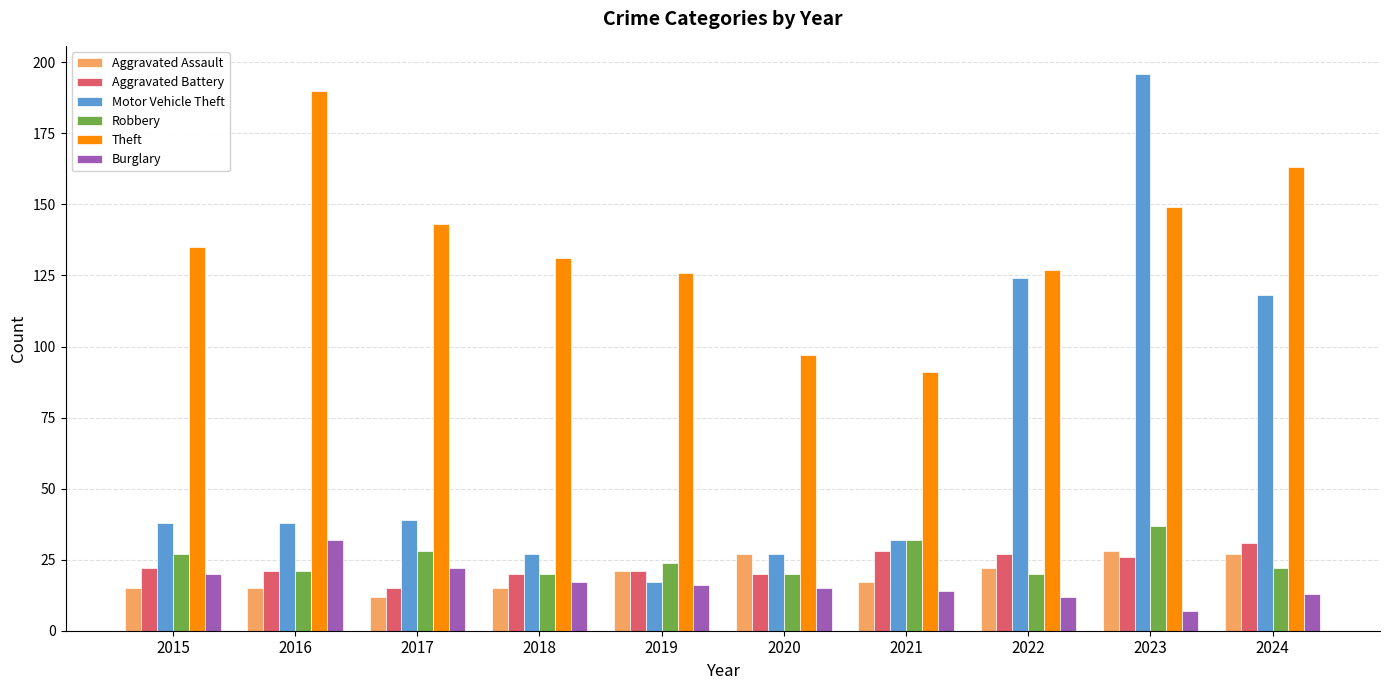

Which series changed the most between 2017 and 2022?

Motor Vehicle Theft